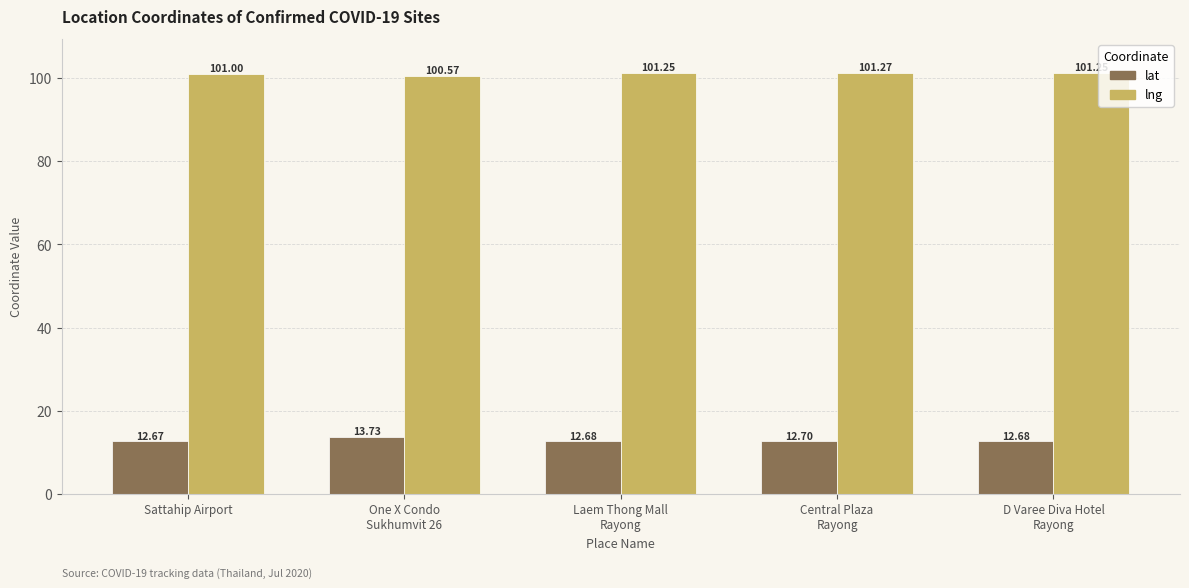

The value of lat at Sattahip Airport is 12.7. True or false?

True